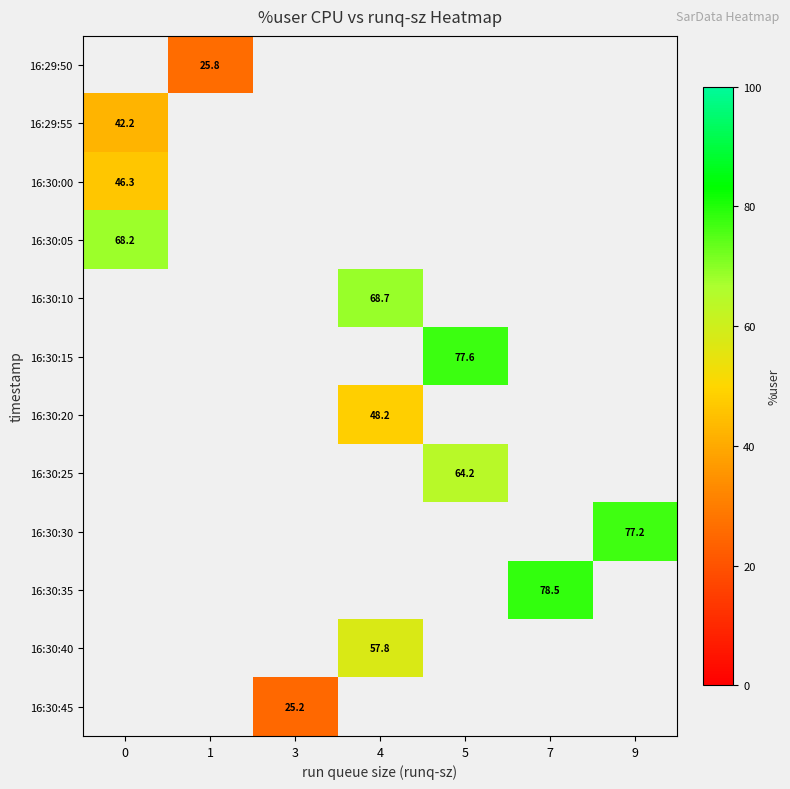

True or false: row_4 has a value of 105.2 at 4.

False